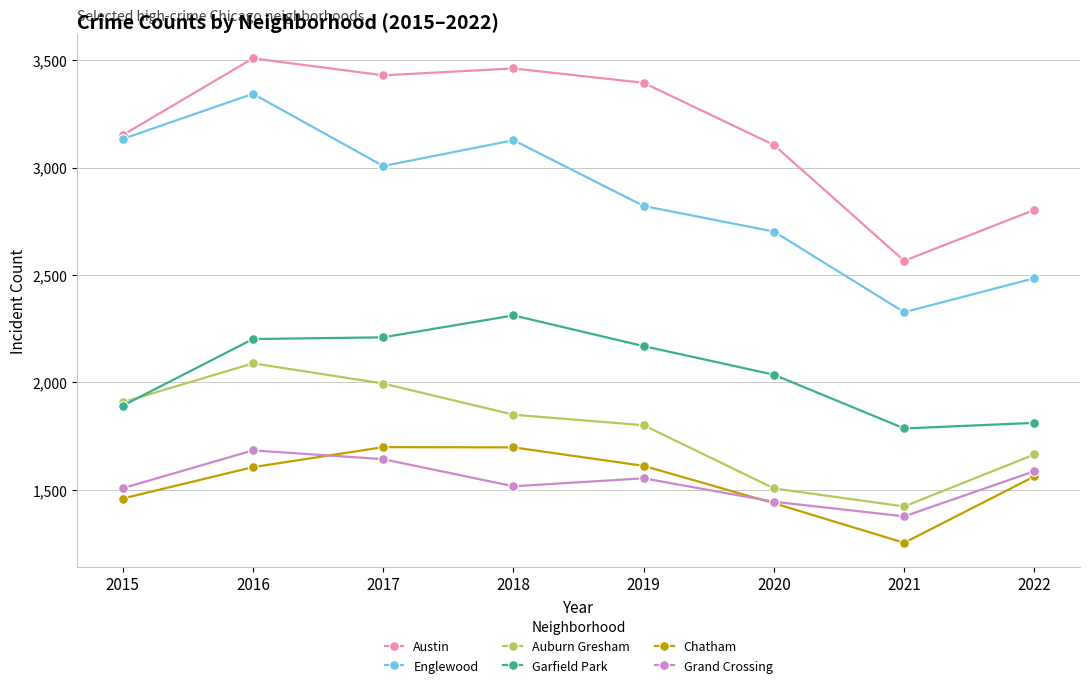

What is the difference between the second highest and second lowest values in the Englewood series?

648